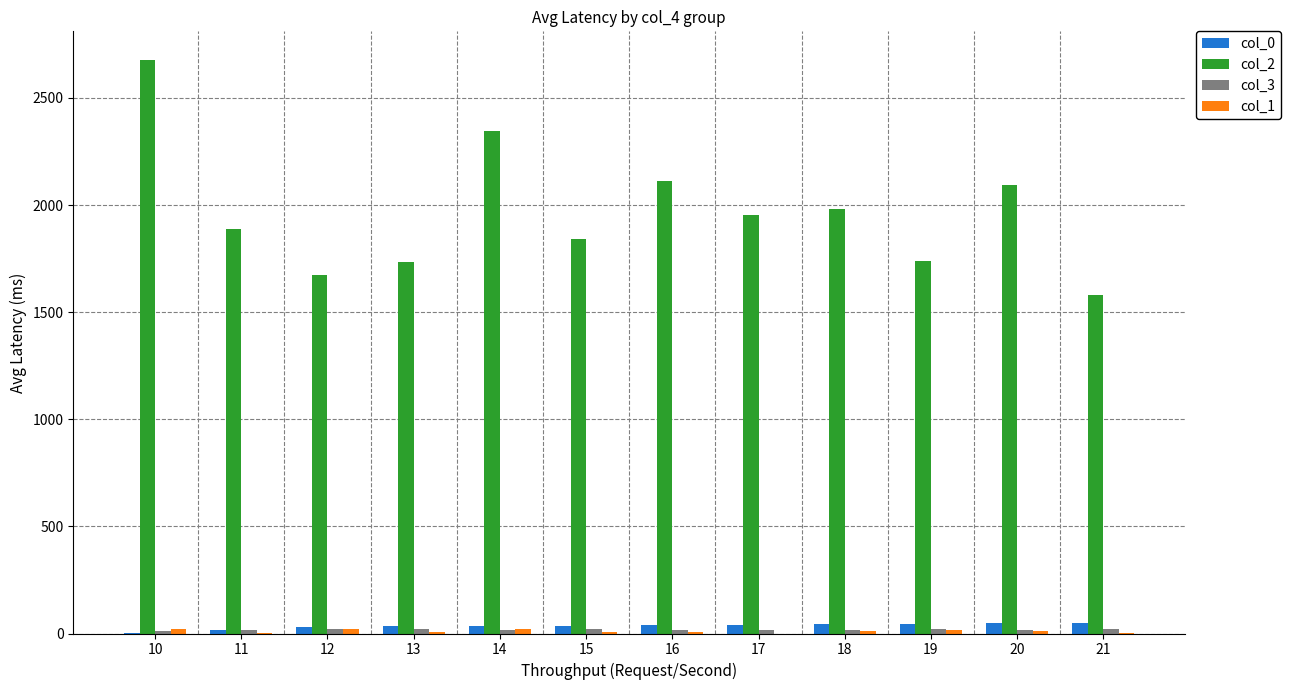

Is it true that col_2 equals 3212.9 at 15?

False